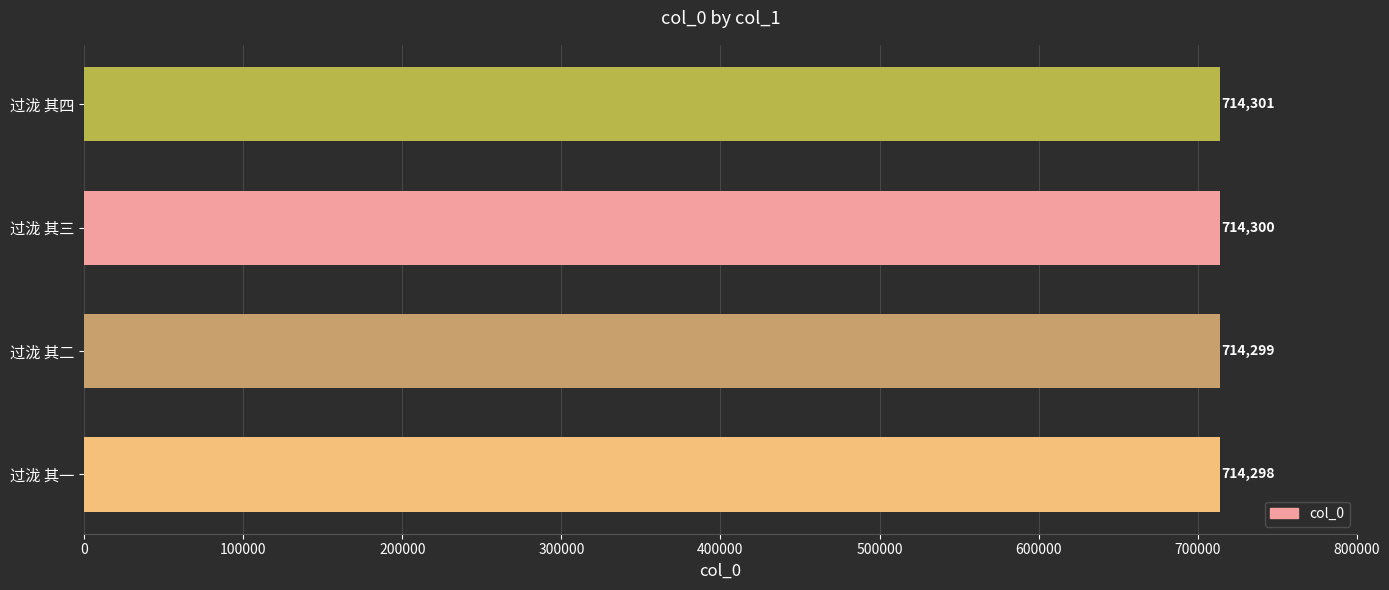

What is the change in value from 过泷 其三 to 过泷 其四?

+1